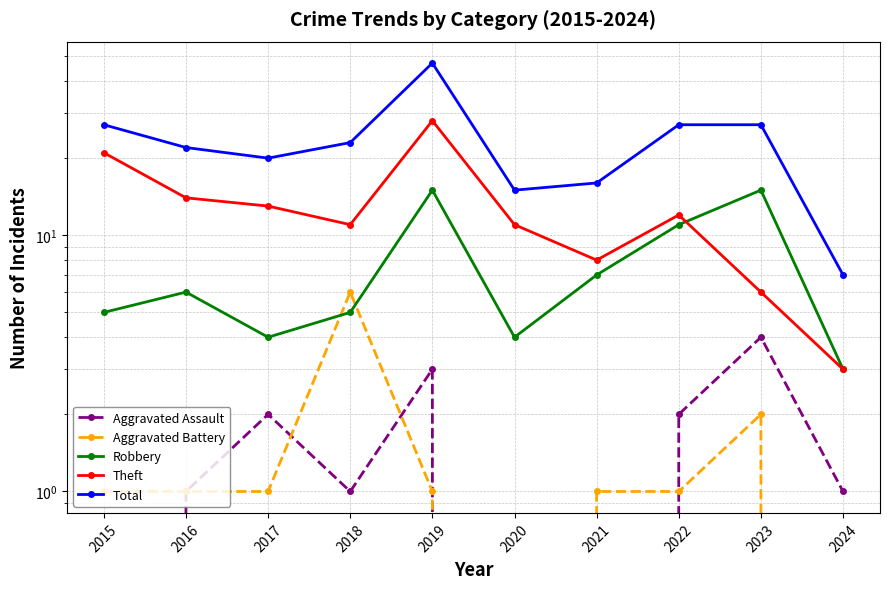

True or false: Theft and Robbery cross at least once.

True